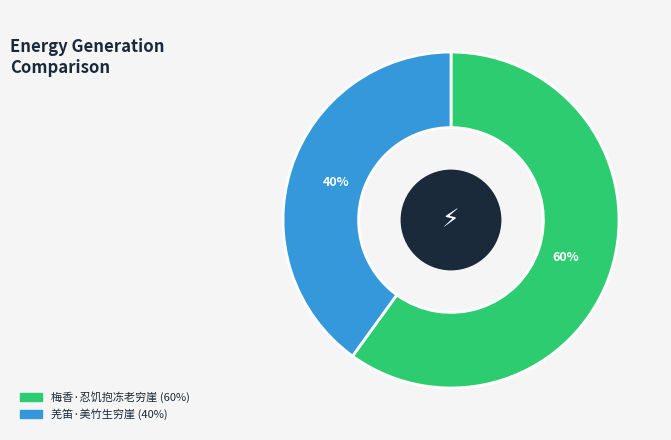

The 羌笛·美竹生穷崖 slice represents 40% of the pie. True or false?

True